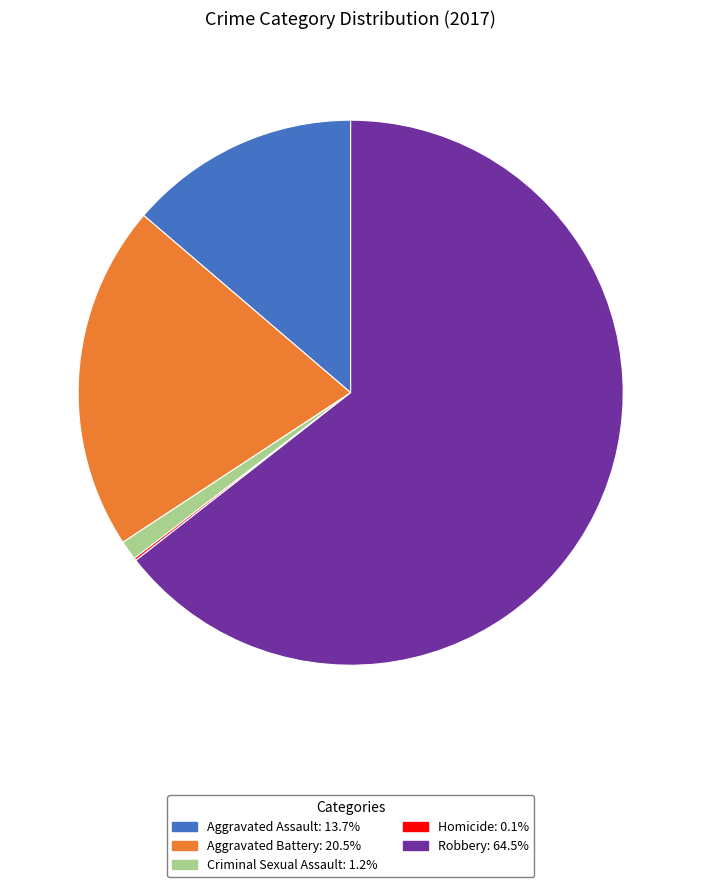

Does Robbery account for over 50% of the chart?

Yes